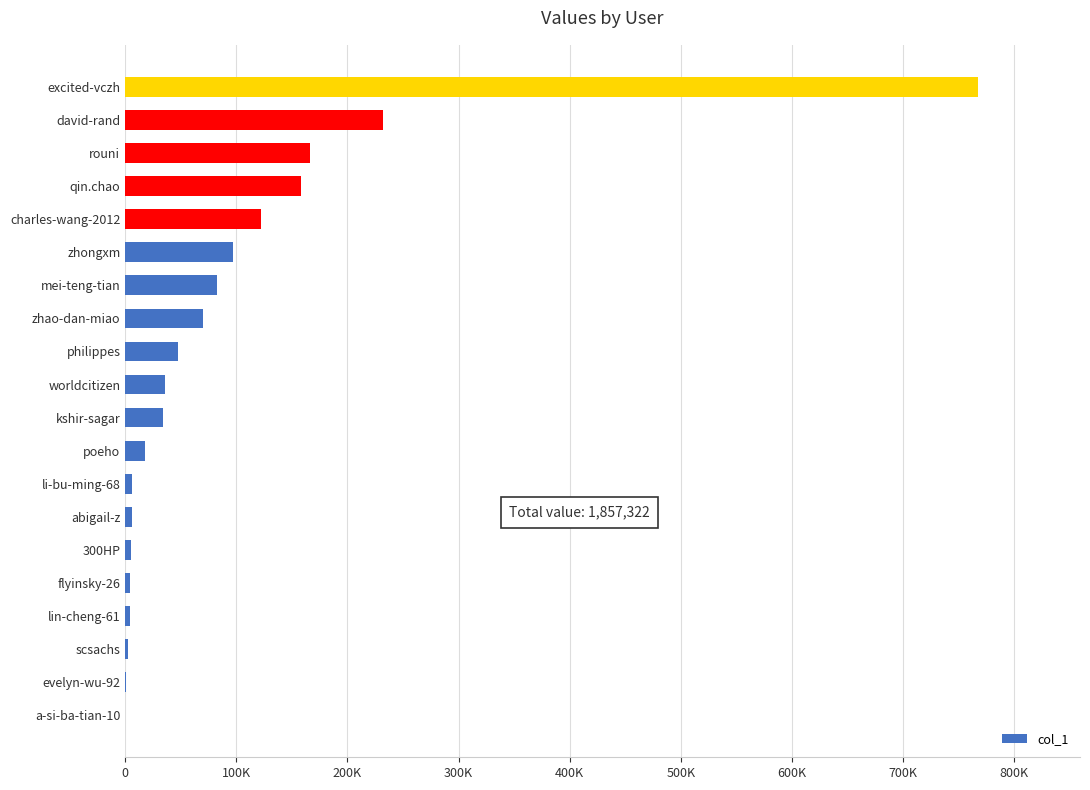

Are the bars horizontal?

Yes